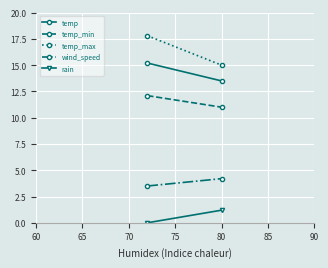

What is the maximum value for temp?

15.2